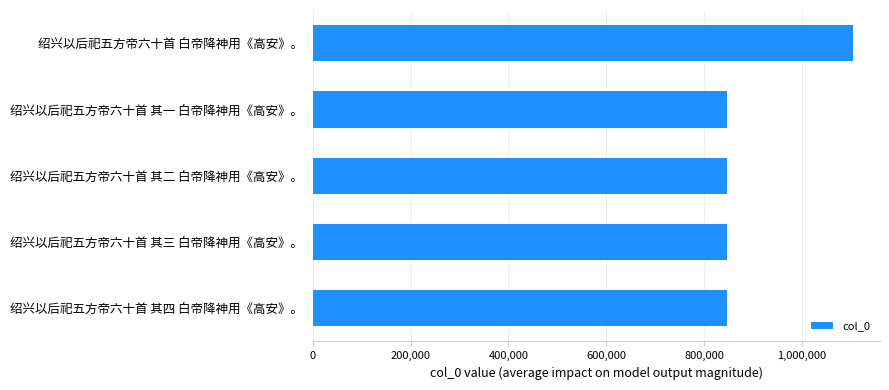

How many data points does each series have?

5